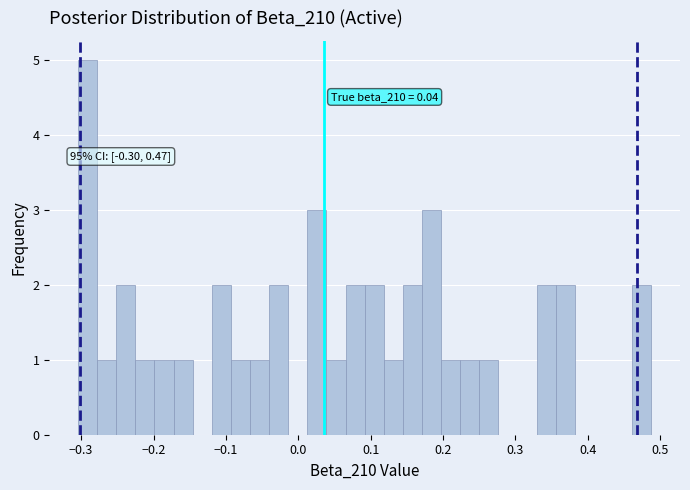

Read against the x-axis, roughly where is the centre of the tallest bar?

-0.29